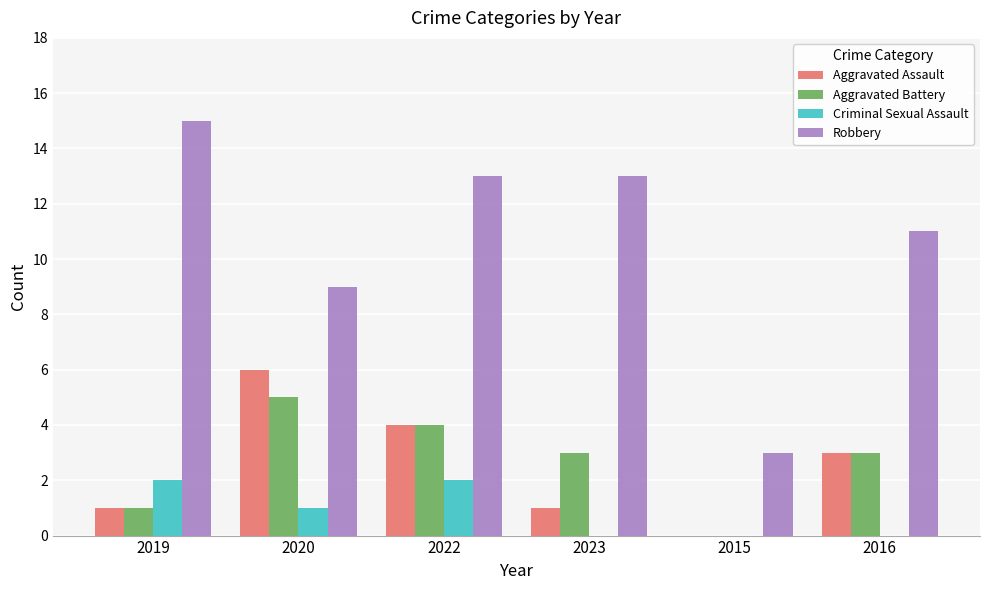

True or false: Criminal Sexual Assault has a value of 2 at 2020.

False